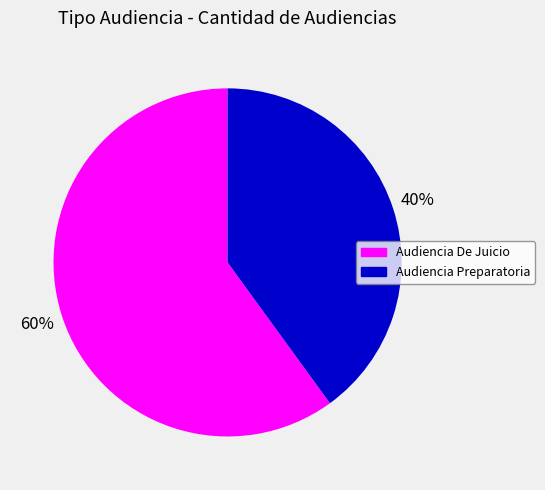

Is it true that Audiencia Preparatoria is 40% of the pie?

True